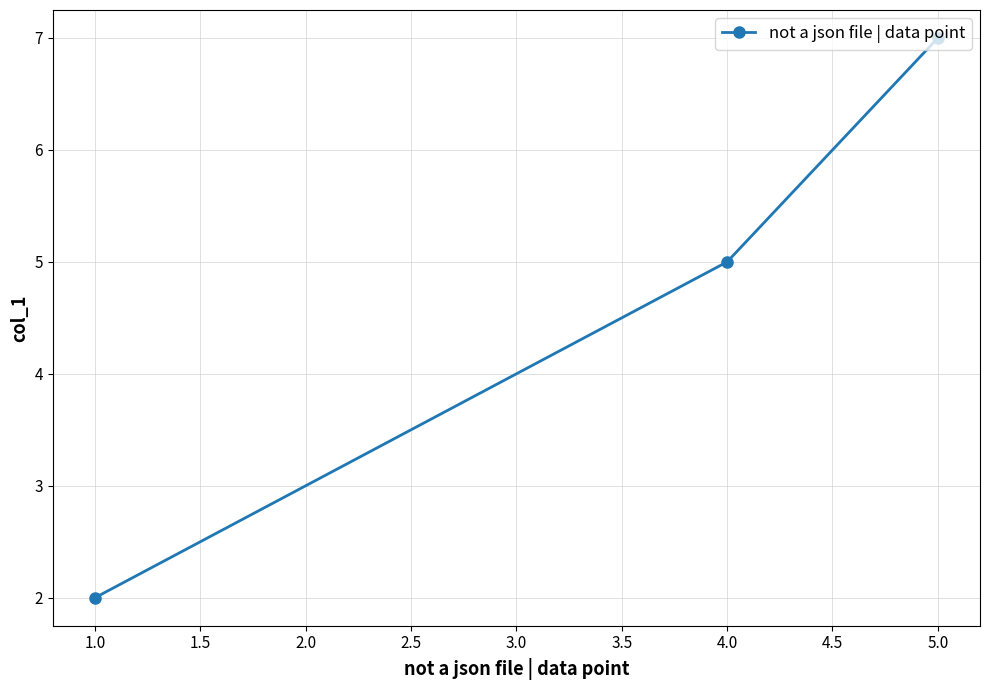

Reading left to right, transcribe all the data shown in this chart.

2	5	7